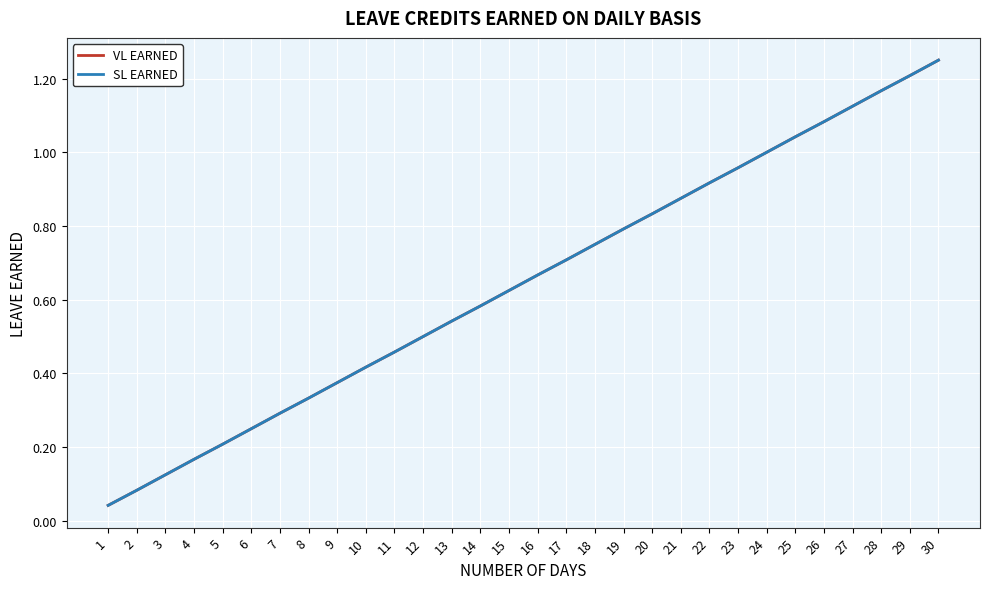

Is this an area chart (filled region under the line)?

No